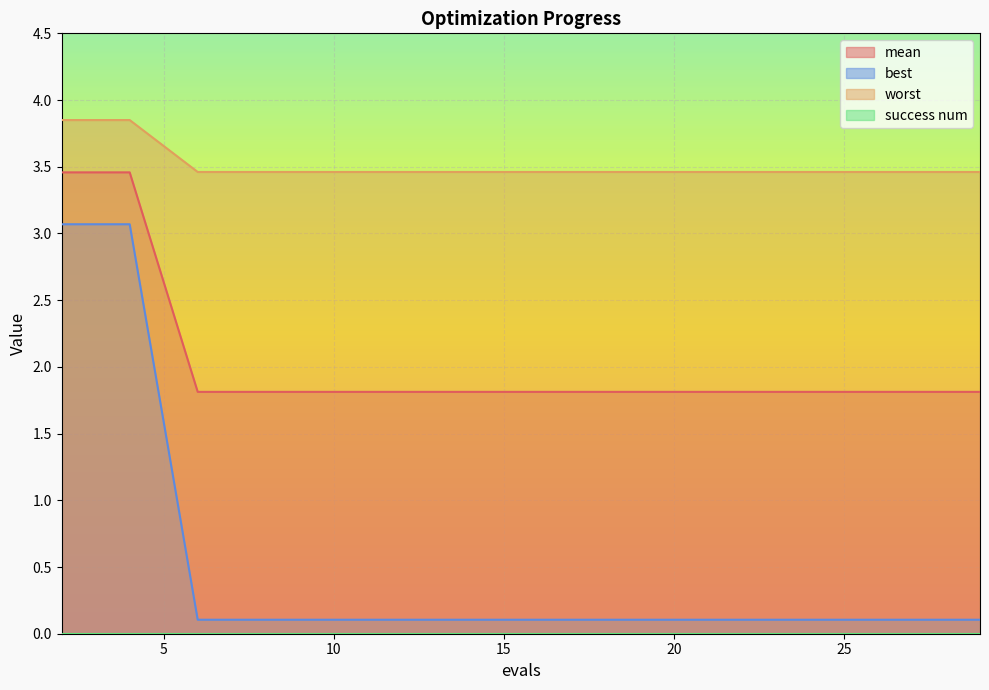

Is it true that mean equals 0.4 at 21?

False